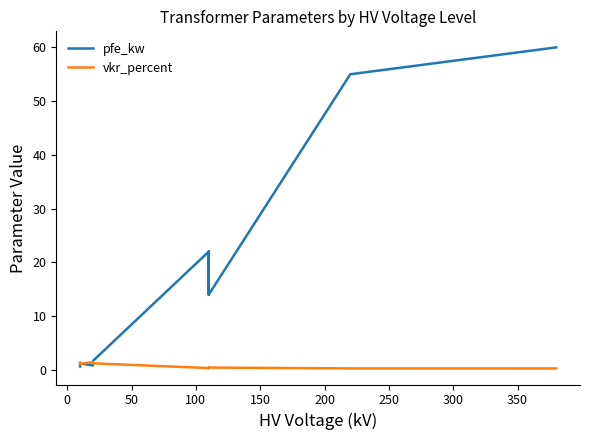

Reading left to right, extract all data points from this chart.

pfe_kw: 0.6	0.9	1.2	0.8	1.4	1.6	22.0	18.0	14.0	22.0	18.0	14.0	55.0	60.0
vkr_percent: 1.2	1.3	1.1	1.4	1.4	1.2	0.3	0.3	0.4	0.3	0.3	0.4	0.3	0.2